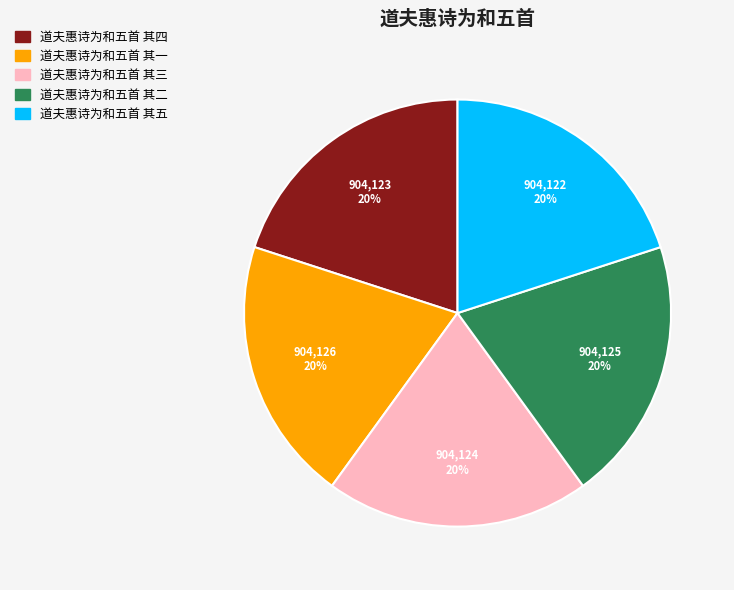

Is it true that 道夫惠诗为和五首 其一 is 20% of the pie?

True